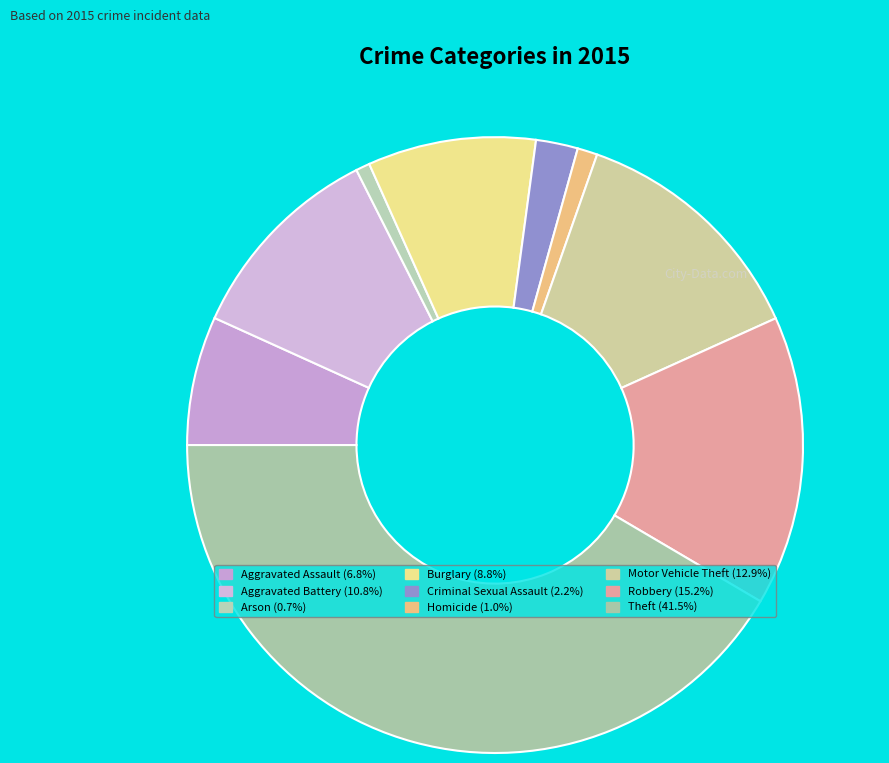

Is it true that Motor Vehicle Theft is 13% of the pie?

True